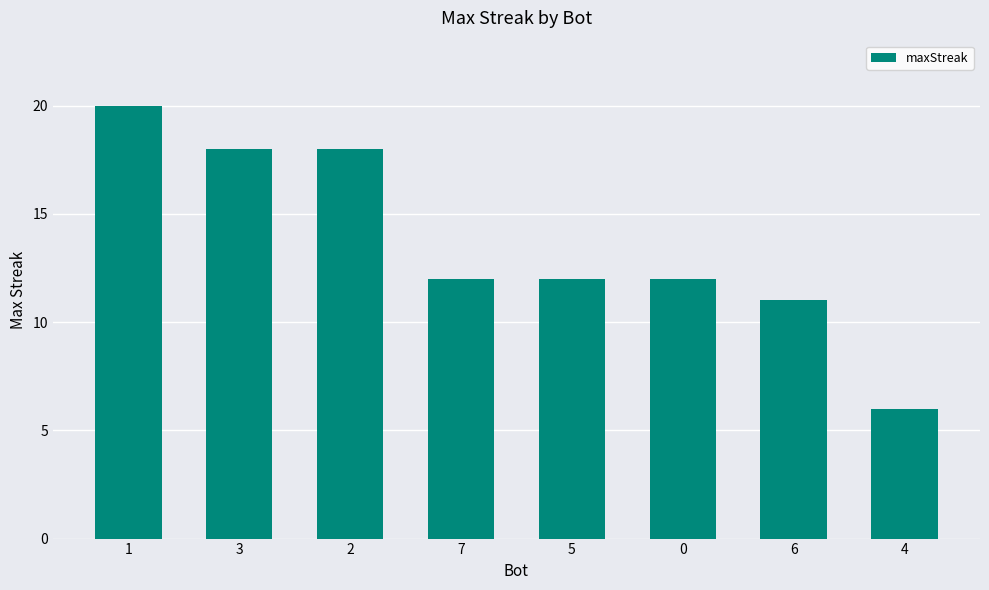

What position from the left is 3?

2